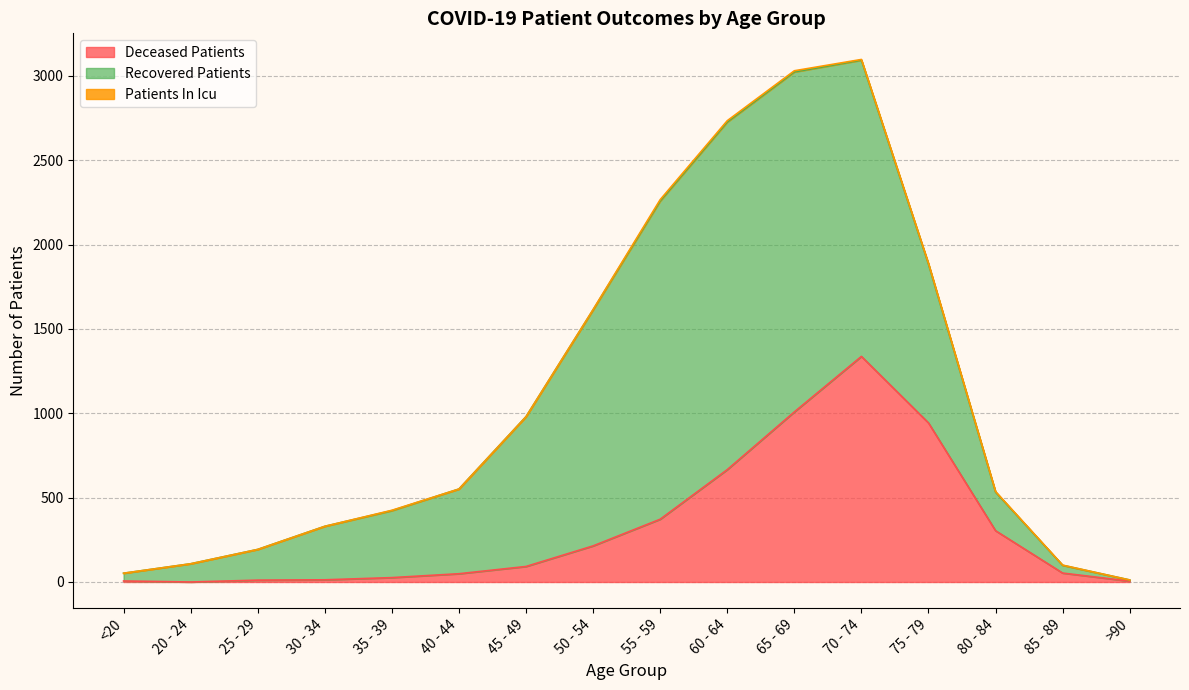

How many values in the deceased_patients series exceed 92?

7